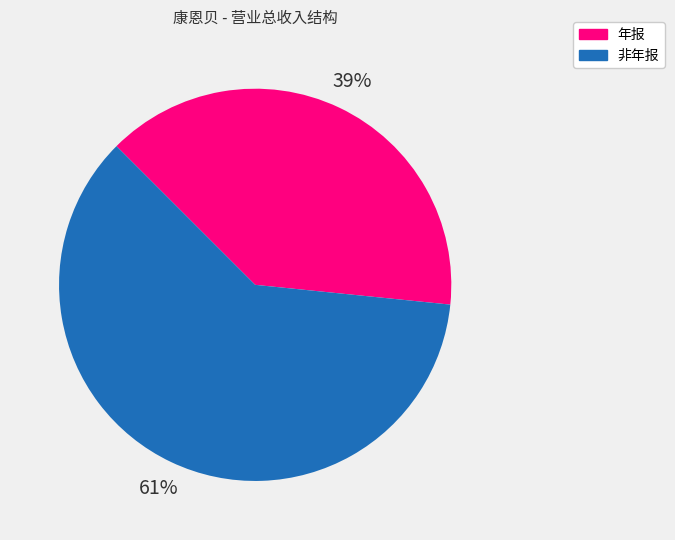

Does any single category account for the majority?

Yes